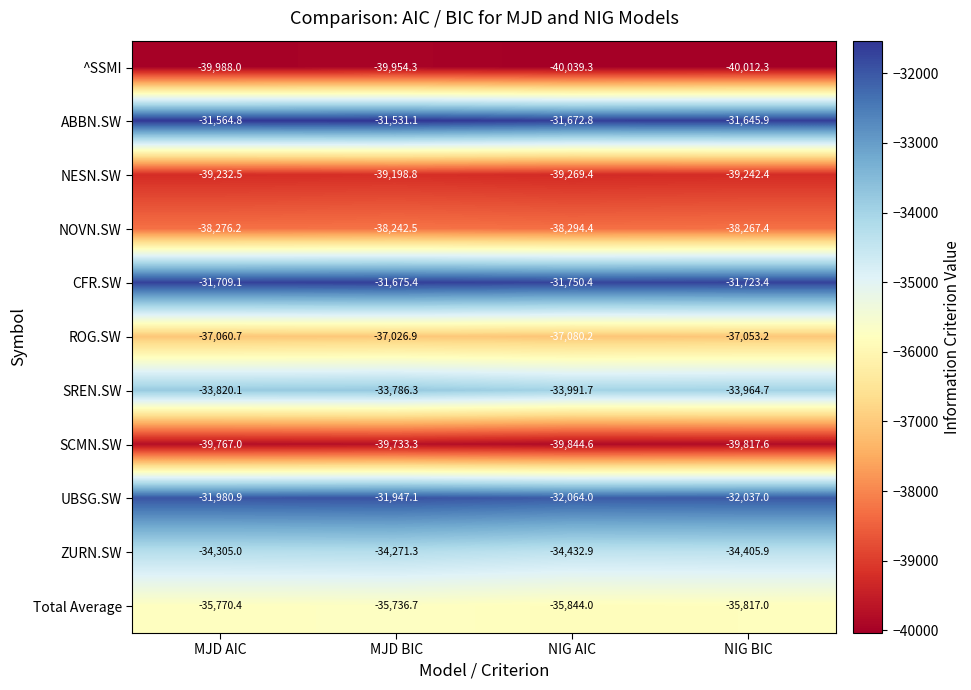

At NIG BIC, list the series in order from largest to smallest.

ABBN.SW, CFR.SW, UBSG.SW, SREN.SW, ZURN.SW, Total Average, ROG.SW, NOVN.SW, NESN.SW, SCMN.SW, ^SSMI